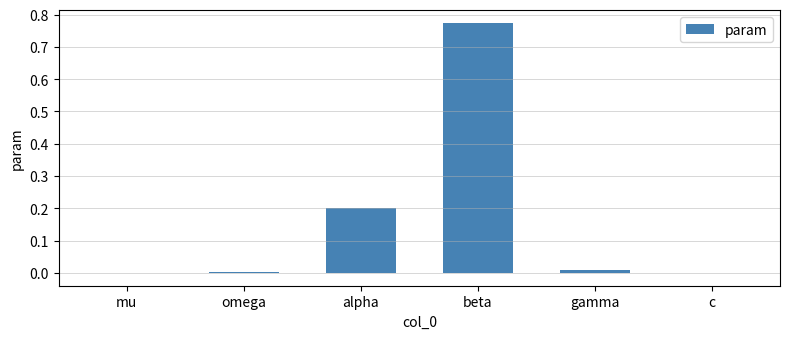

Which has a higher value, c or alpha?

alpha